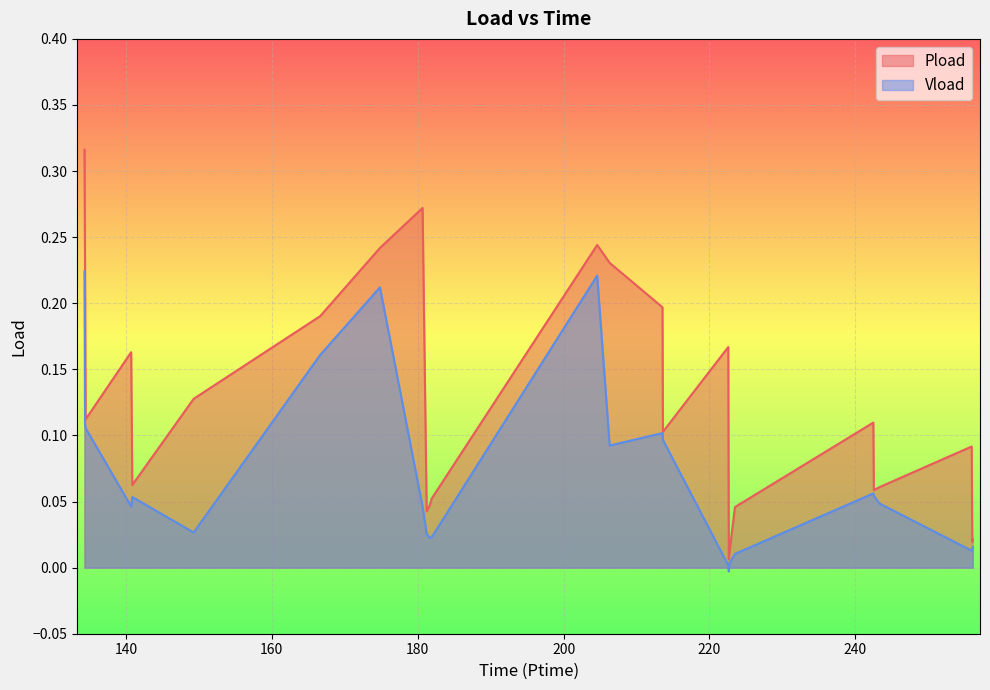

How many lines are shown in the chart?

2